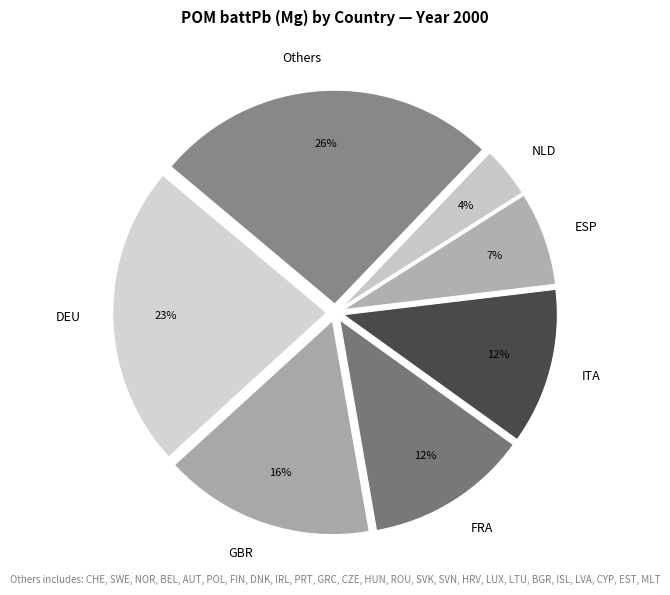

To the nearest percent, what is the difference between the DEU and NLD slice percentages?

19%